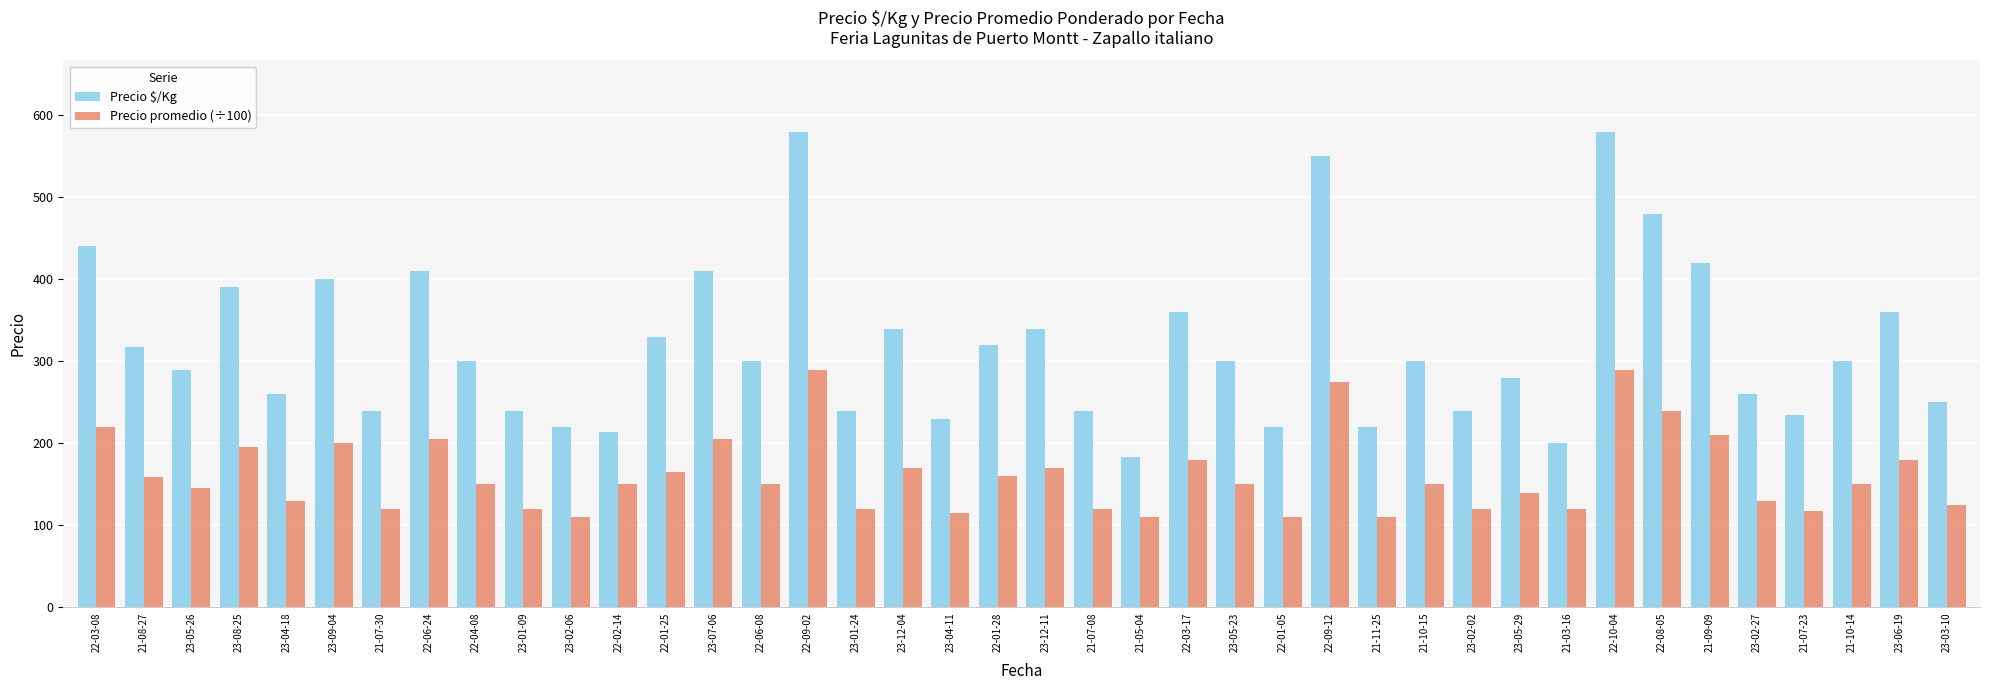

Is it true that Precio $/Kg equals 260.0 at 23-02-27?

True